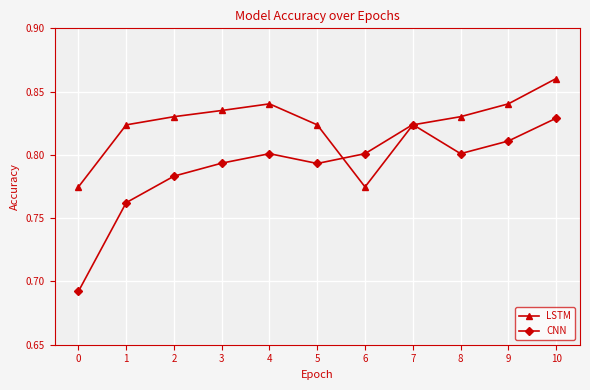

True or false: CNN has a value of 0.8 at 5.

True